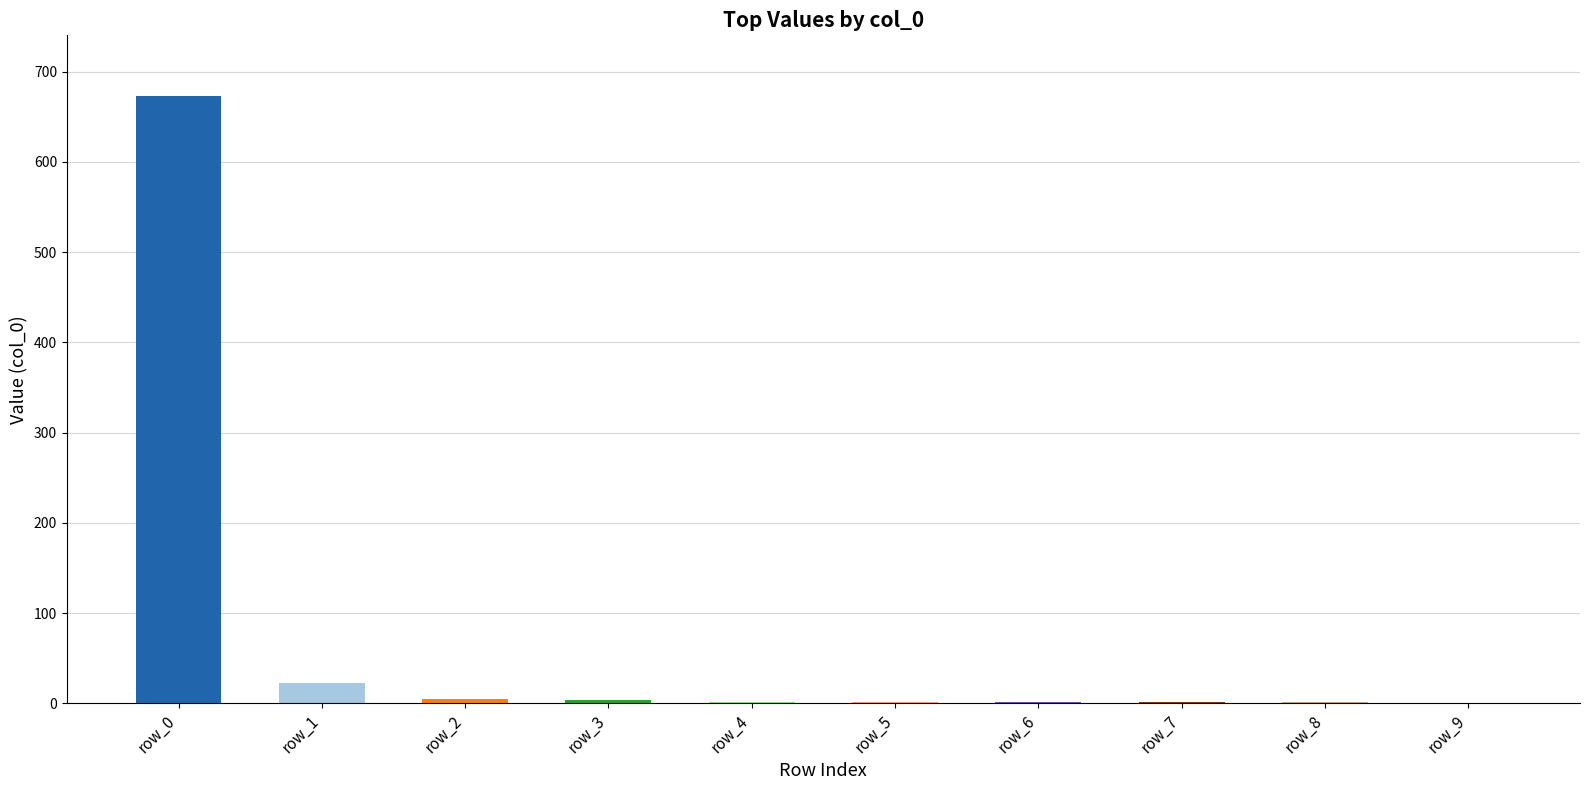

The value at row_6 is 1. True or false?

True